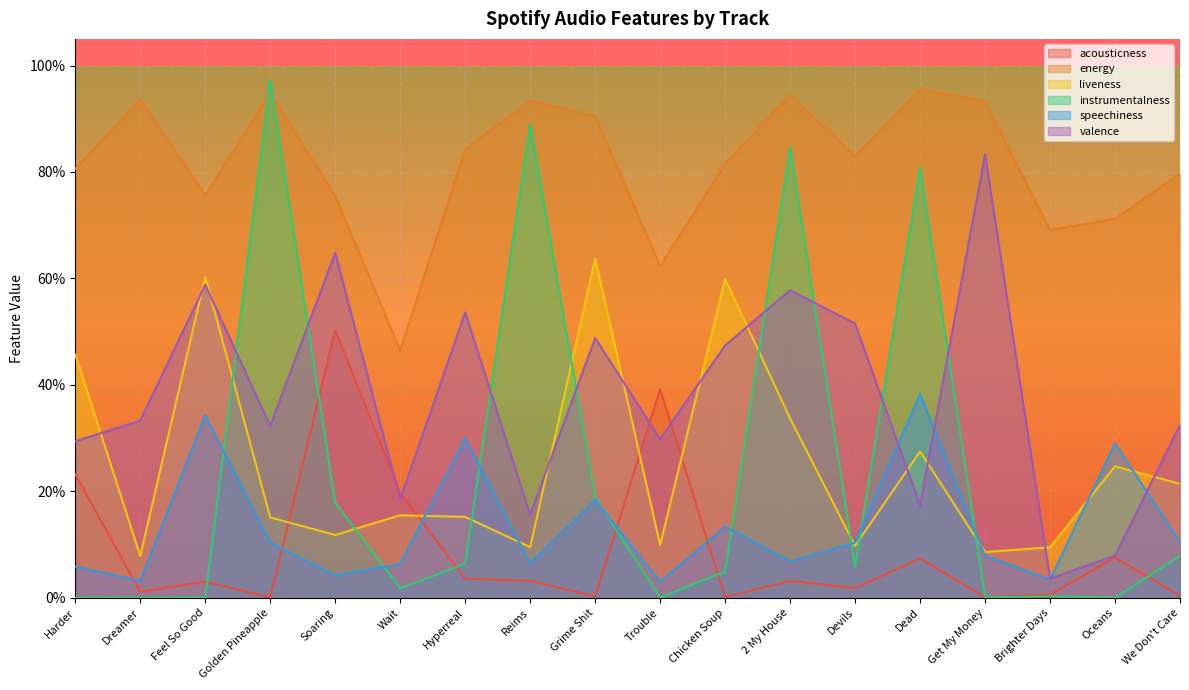

The speechiness series shows 0.4 at Dead. True or false?

True